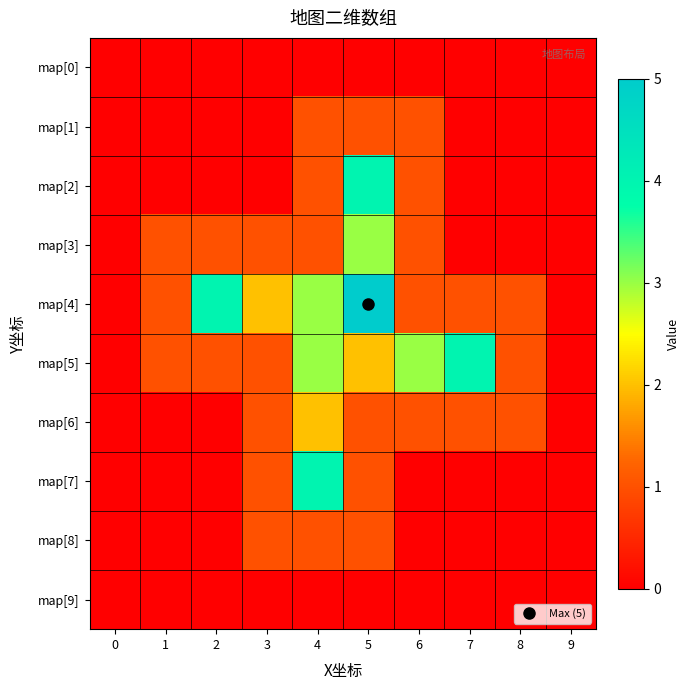

Reading right to left, extract all data points from this chart.

map[0]: 9=0	8=0	7=0	6=0	5=0	4=0	3=0	2=0	1=0	0=0
map[1]: 9=0	8=0	7=0	6=1	5=1	4=1	3=0	2=0	1=0	0=0
map[2]: 9=0	8=0	7=0	6=1	5=4	4=1	3=0	2=0	1=0	0=0
map[3]: 9=0	8=0	7=0	6=1	5=3	4=1	3=1	2=1	1=1	0=0
map[4]: 9=0	8=1	7=1	6=1	5=5	4=3	3=2	2=4	1=1	0=0
map[5]: 9=0	8=1	7=4	6=3	5=2	4=3	3=1	2=1	1=1	0=0
map[6]: 9=0	8=1	7=1	6=1	5=1	4=2	3=1	2=0	1=0	0=0
map[7]: 9=0	8=0	7=0	6=0	5=1	4=4	3=1	2=0	1=0	0=0
map[8]: 9=0	8=0	7=0	6=0	5=1	4=1	3=1	2=0	1=0	0=0
map[9]: 9=0	8=0	7=0	6=0	5=0	4=0	3=0	2=0	1=0	0=0